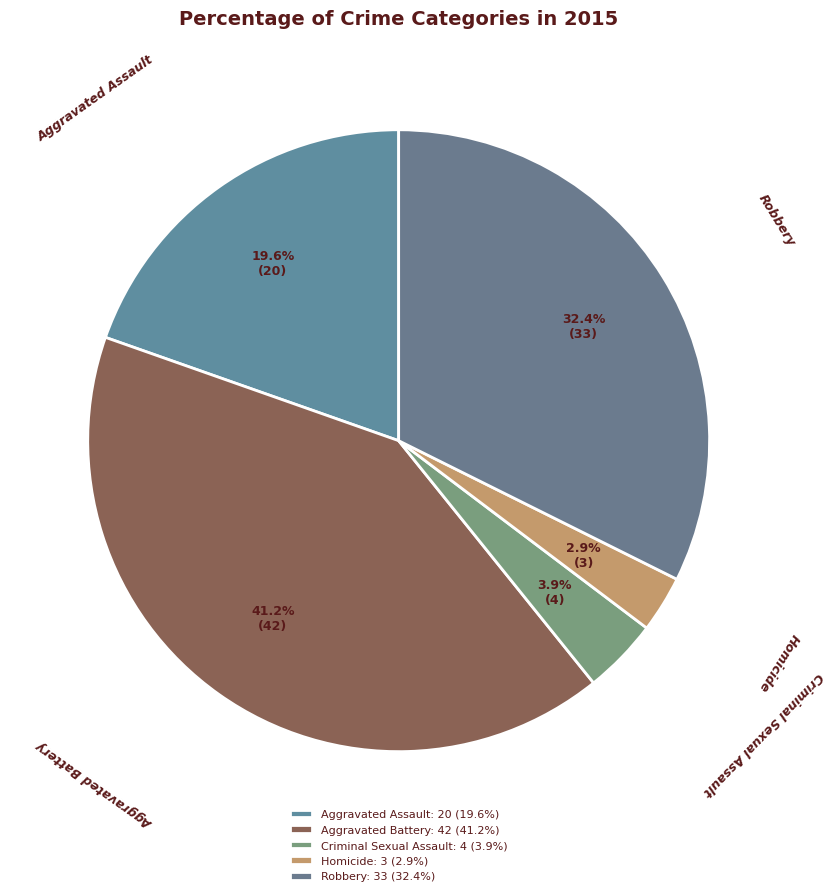

Combined, what portion of the pie is Aggravated Battery and Homicide?

44.1%